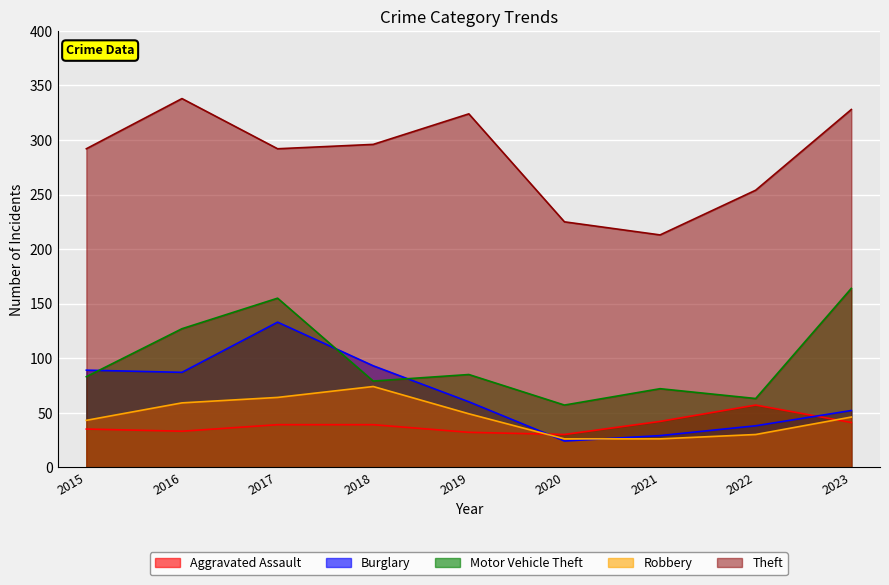

What is the difference between the highest and lowest values at 2022?

224